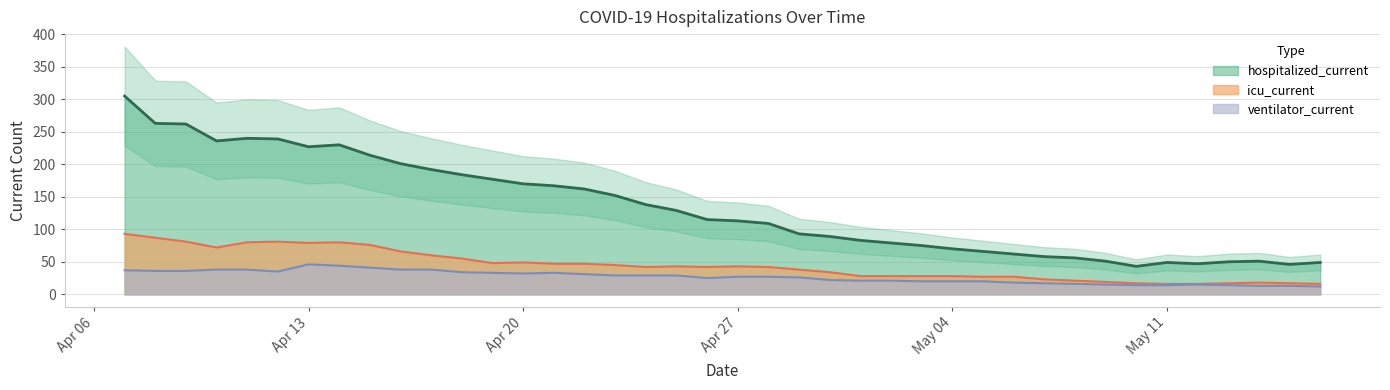

Count the number of categories in the chart.

40